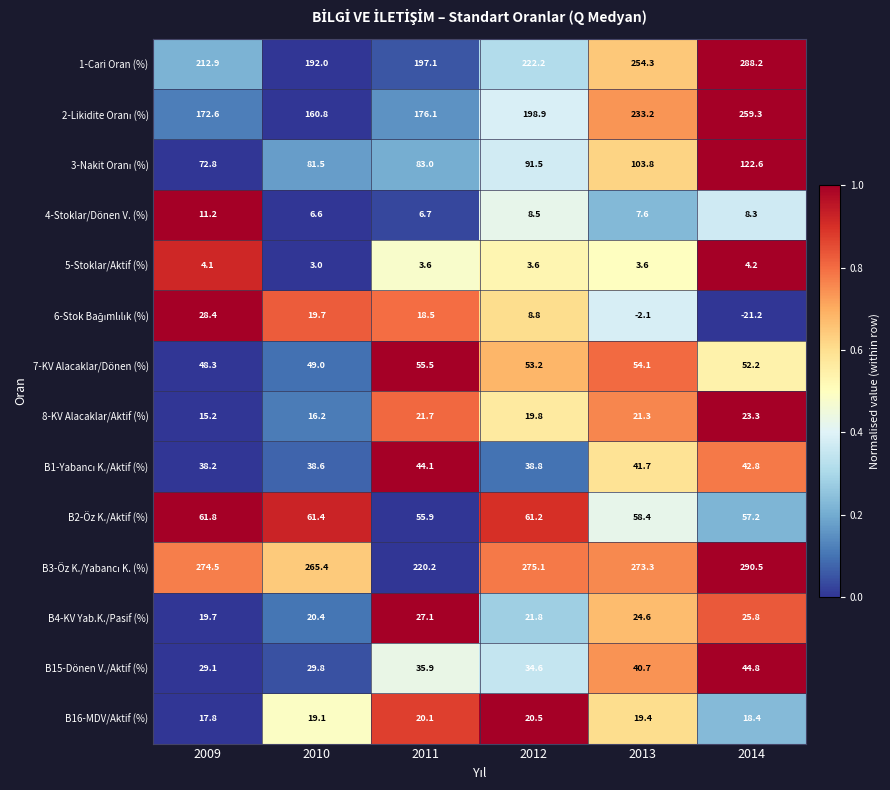

The B4-KV Yab.K./Pasif (%) series shows 21.8 at 2012. True or false?

True